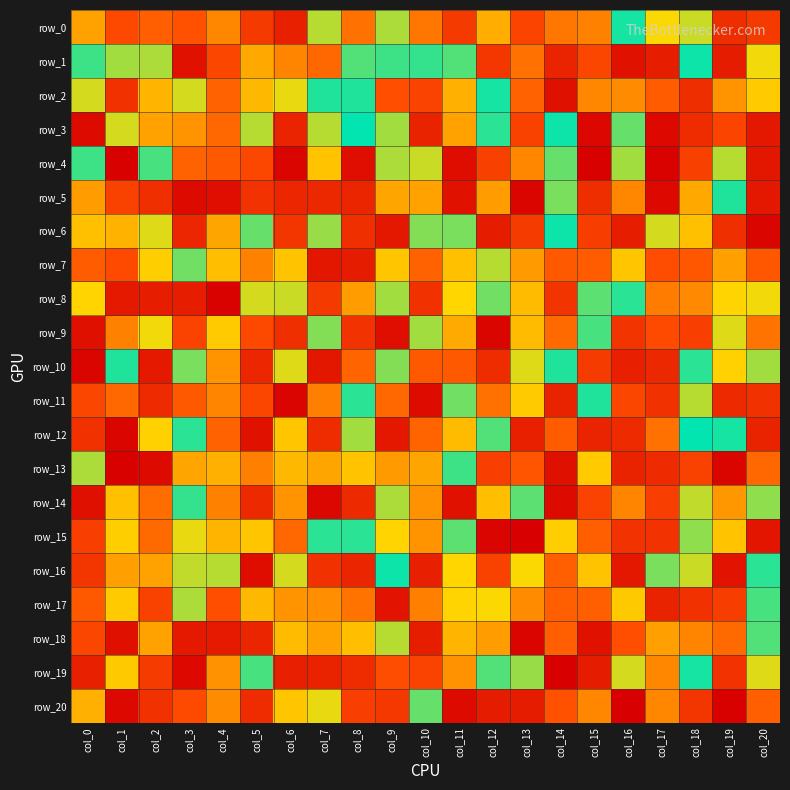

Where is row_12 nearest to the value 6?

col_3